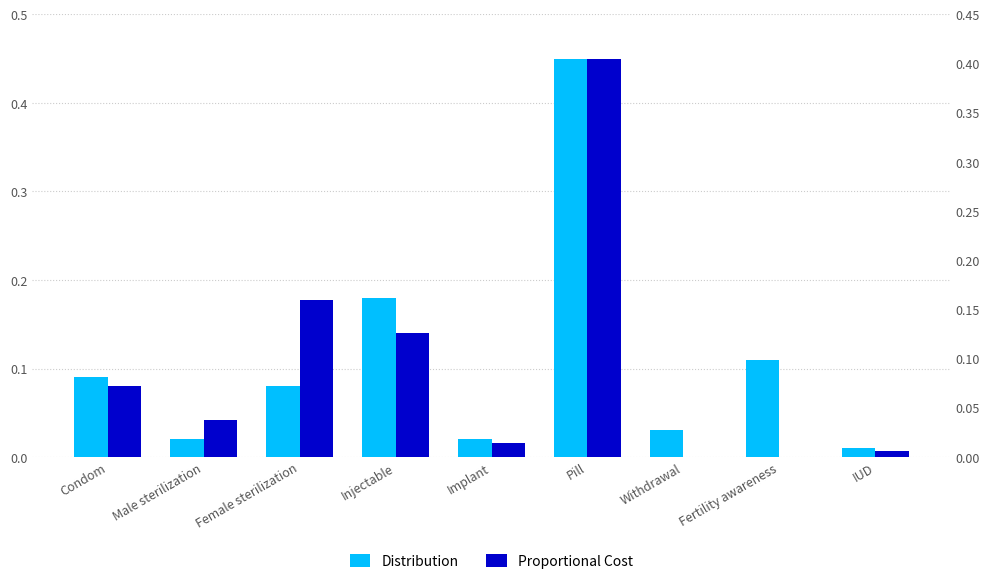

Reading left to right, what are all the values shown in this chart?

Distribution: 0.1	0.0	0.1	0.2	0.0	0.5	0.0	0.1	0.0
Proportional Cost: 0.1	0.0	0.2	0.1	0.0	0.4	0.0	0.0	0.0